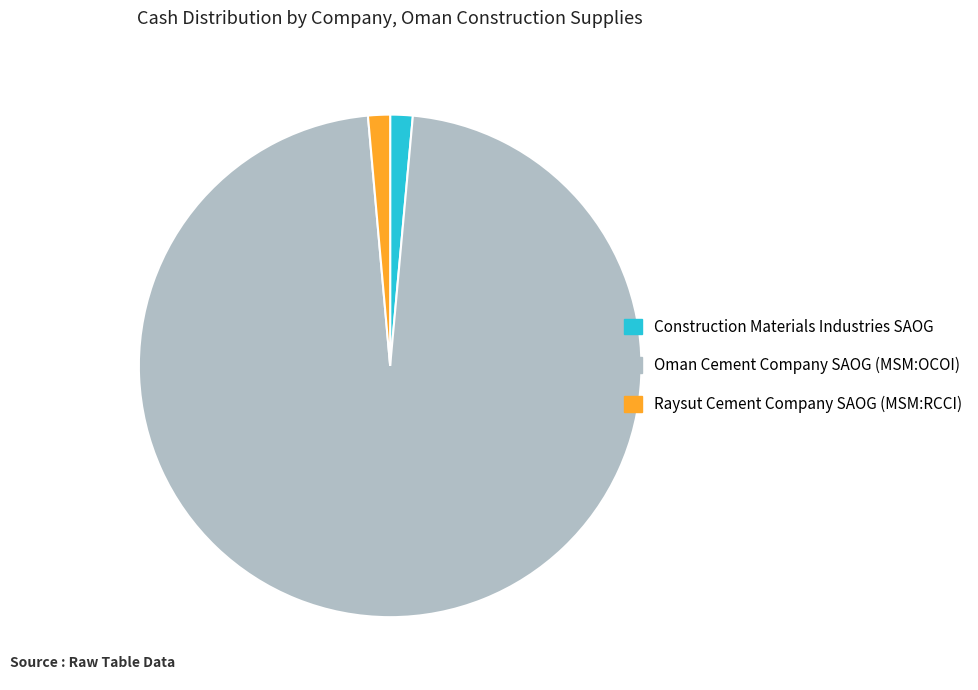

Is it true that Construction Materials Industries SAOG is 1% of the pie?

True